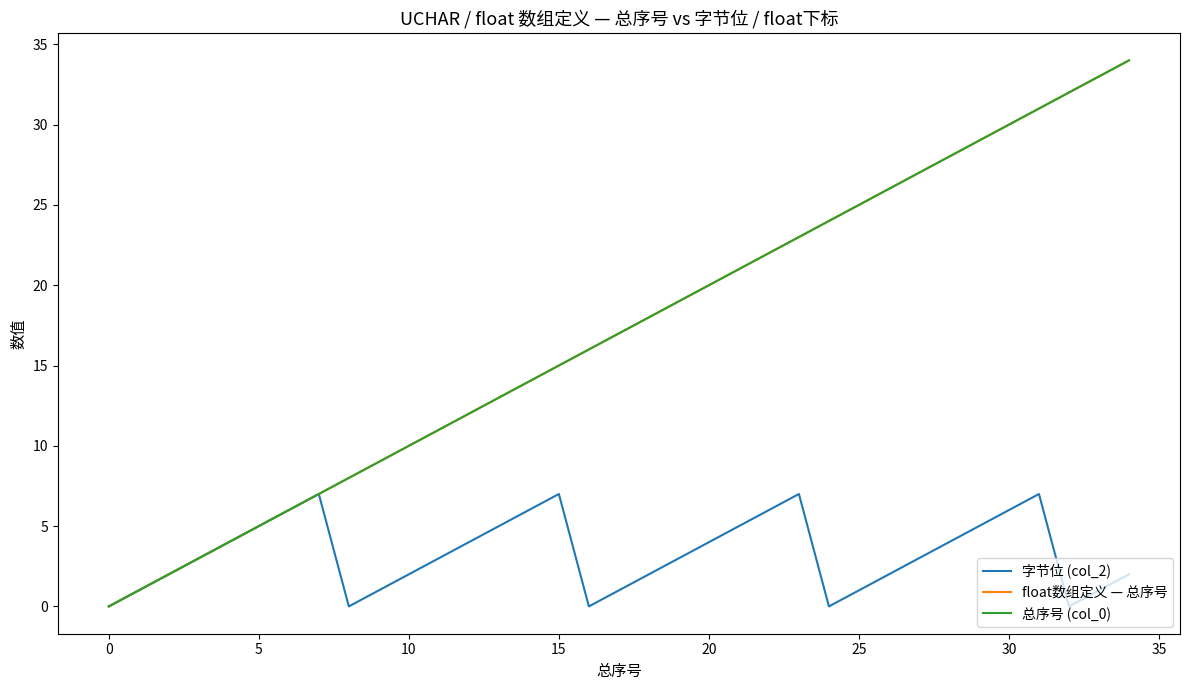

Does the chart display data point markers on the line(s)?

No